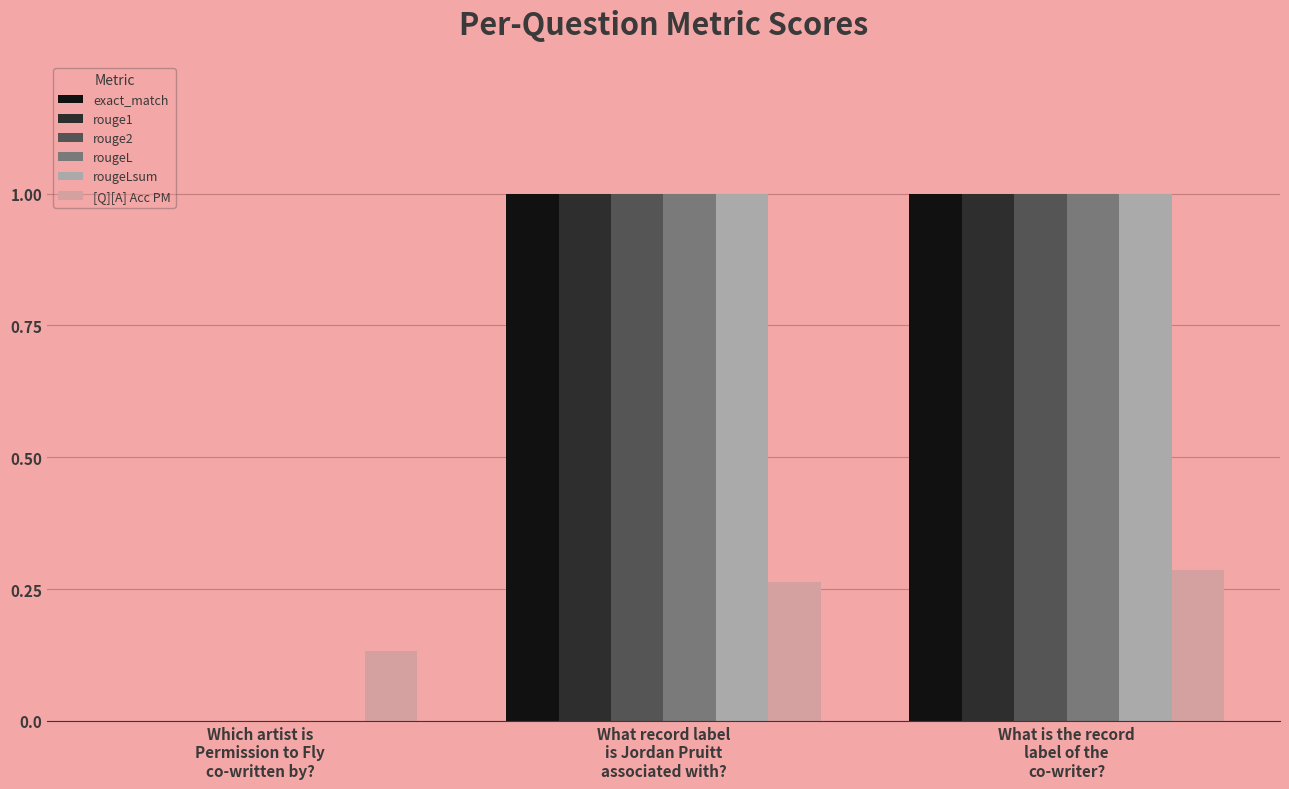

What is the sum of all rouge2 values?

2.0